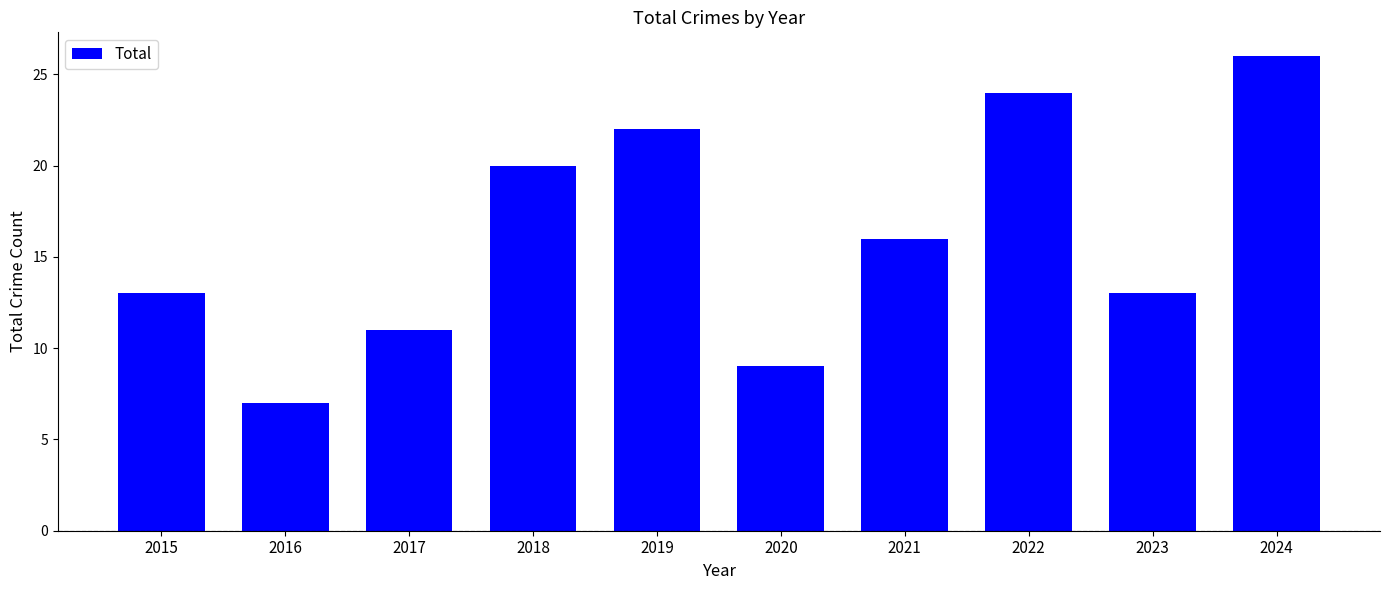

How many categories are shown in the chart?

10